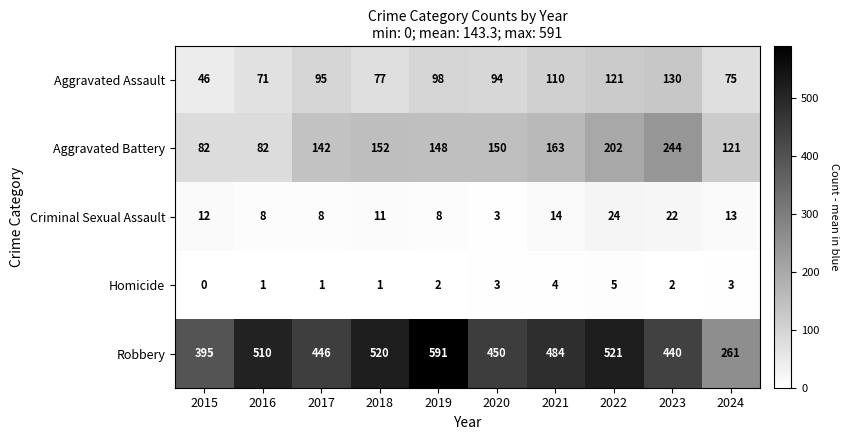

At how many categories does at least one series exceed 282?

9